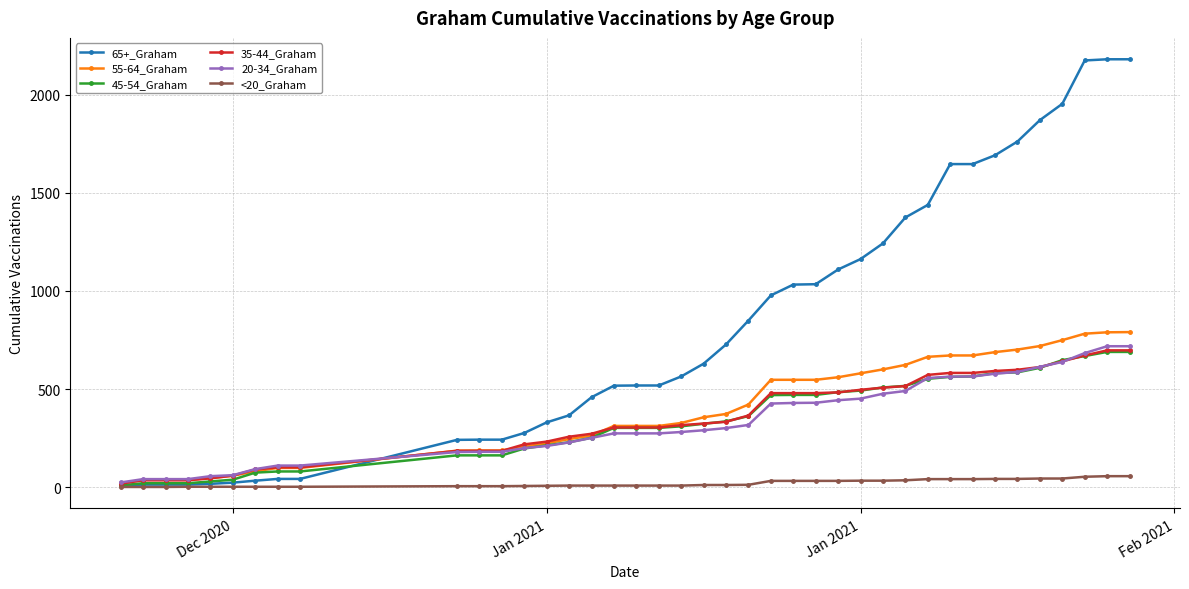

What is the value of the <20_Graham point at the 4th from the left?

2